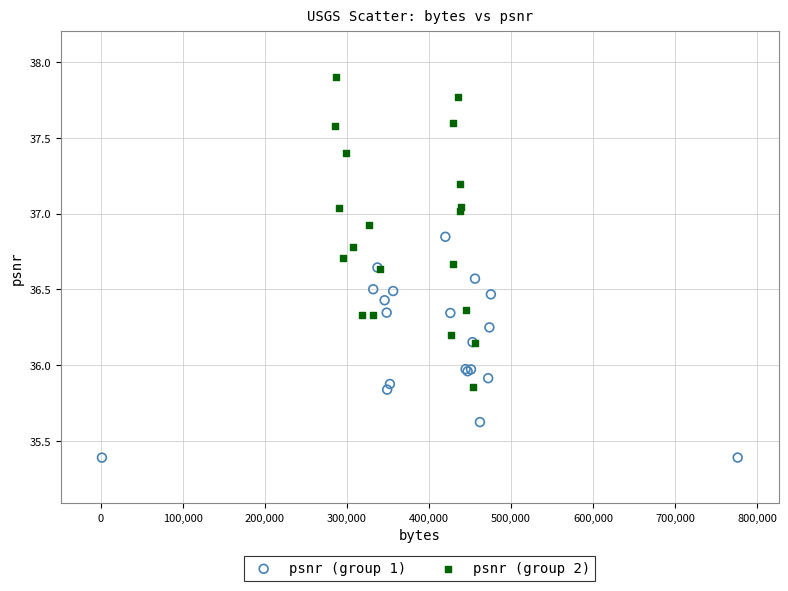

Which series has the largest Y range (max minus min)?

psnr (group 2)